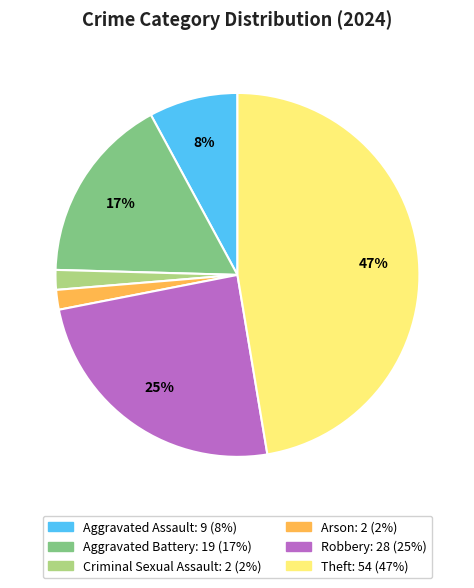

To the nearest percent, what percentage of the pie is Arson?

2%